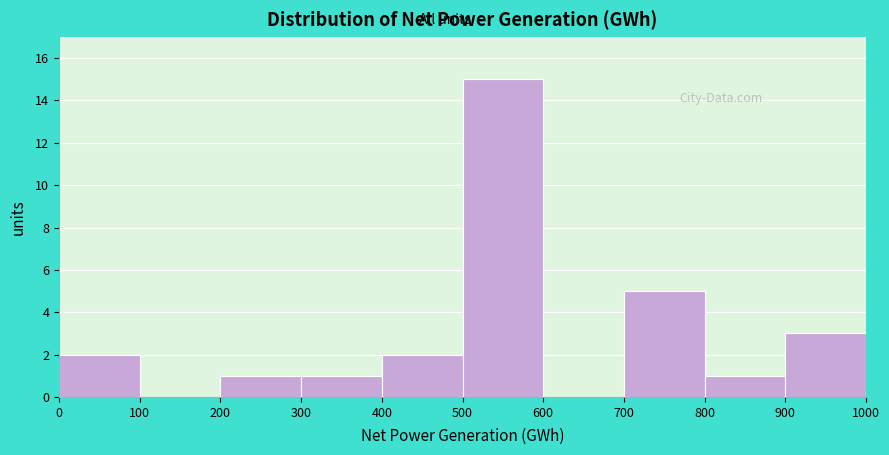

Reading left to right, list every bar in this chart as the range it spans on the x-axis followed by its height. The values are not printed on the chart, so give them approximately, as read against the axis.

0 to 100: 2
100 to 200: 0
200 to 300: 1
300 to 400: 1
400 to 500: 2
500 to 600: 15
600 to 700: 0
700 to 800: 5
800 to 900: 1
900 to 1000: 3